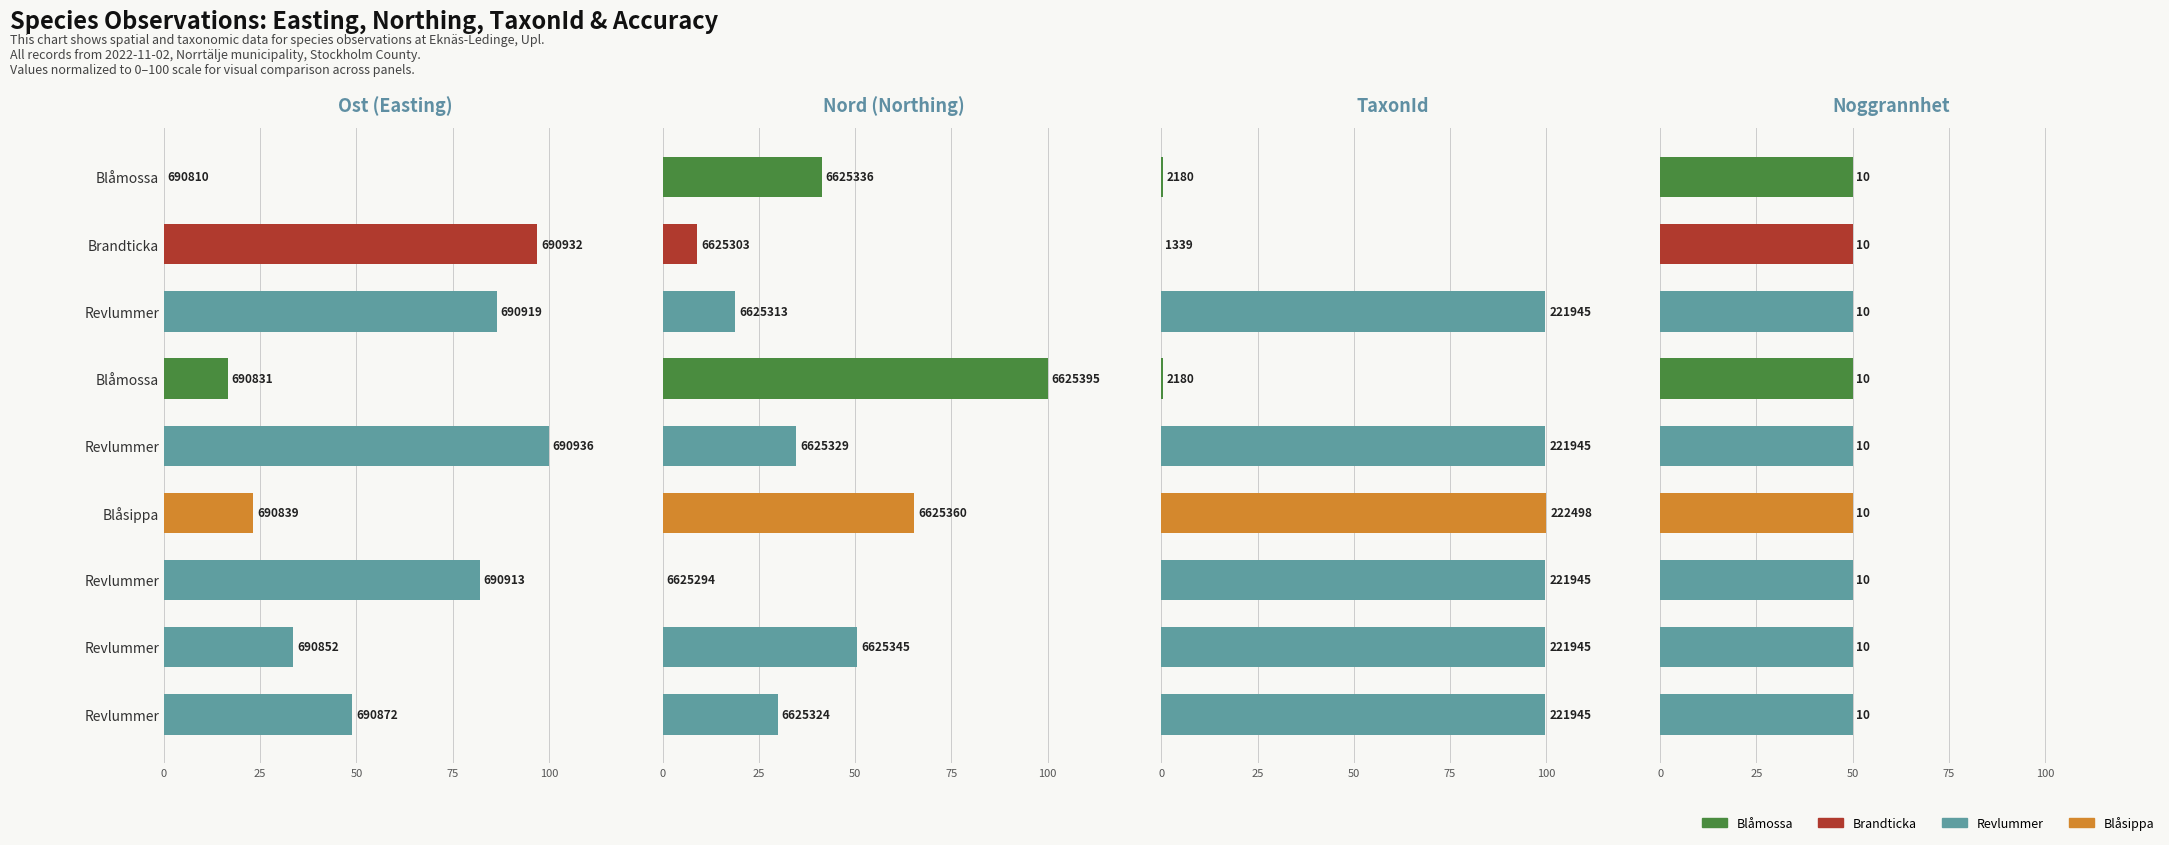

Which series has the widest spread of values?

Ost (Easting)